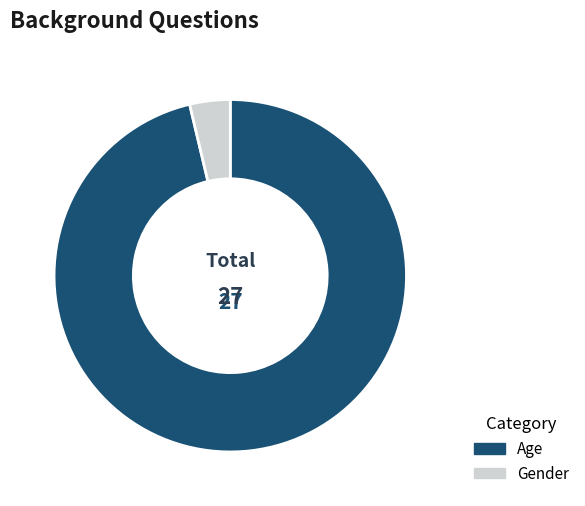

What is the ratio of the value at Age to the value at Gender?

26.0